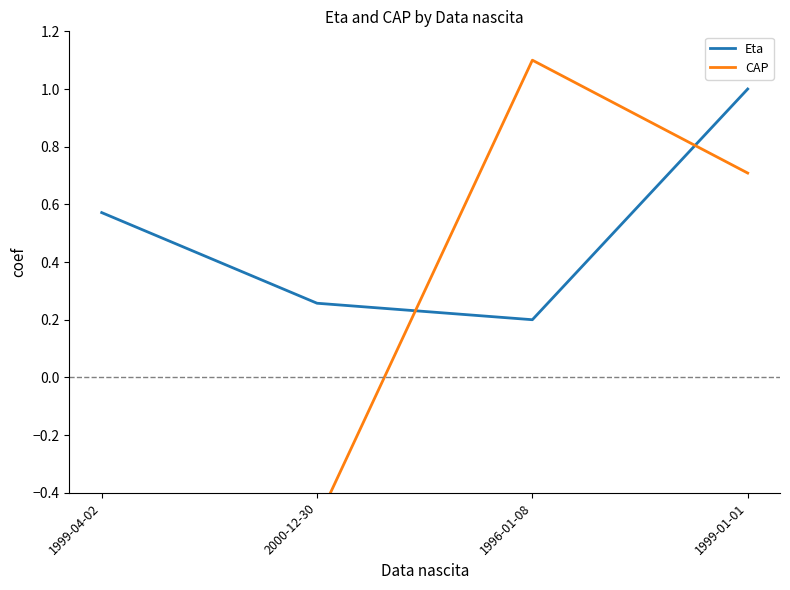

At how many categories does at least one series exceed 0?

4